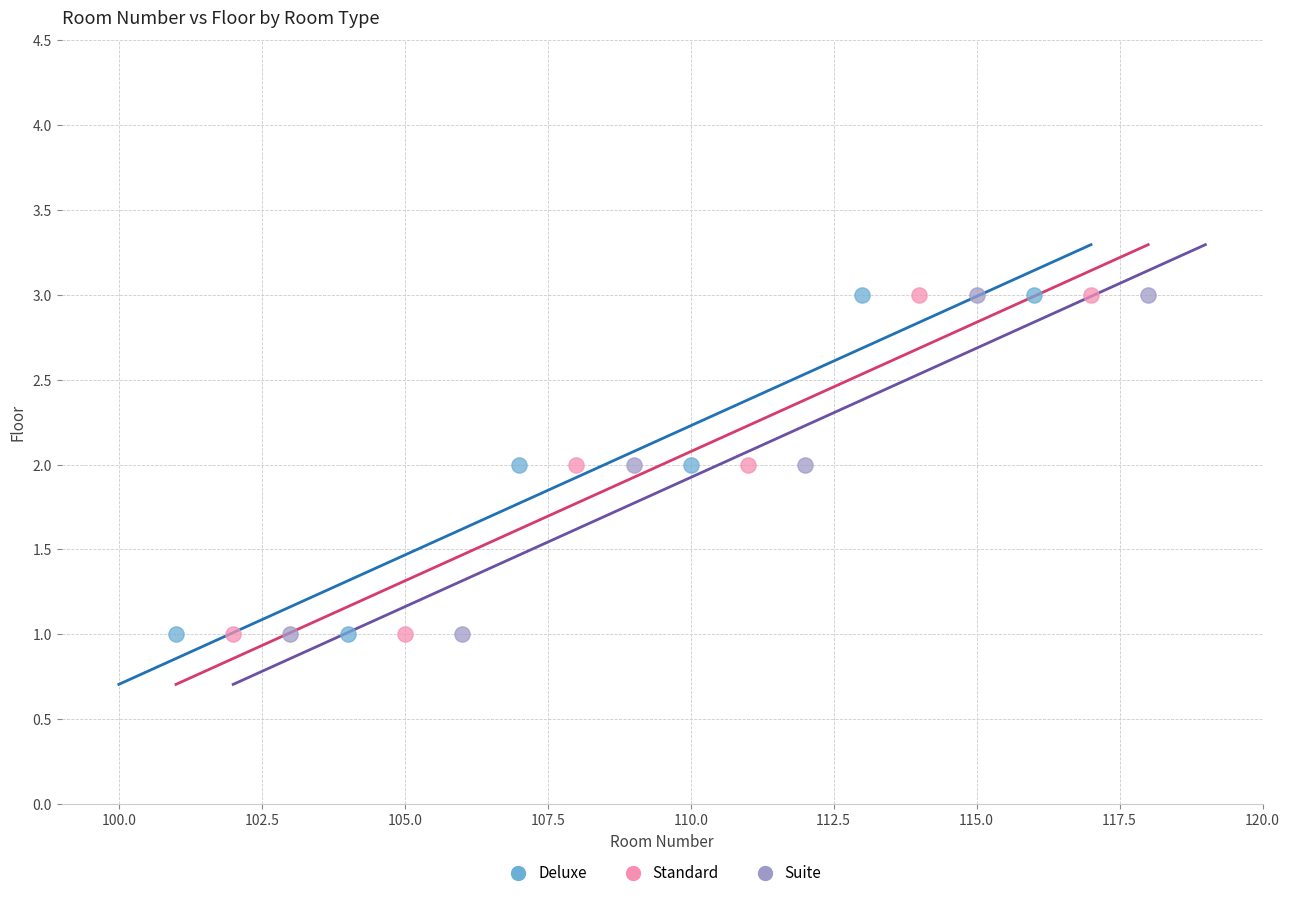

What are all the series names shown in the legend?

Deluxe, Standard, Suite